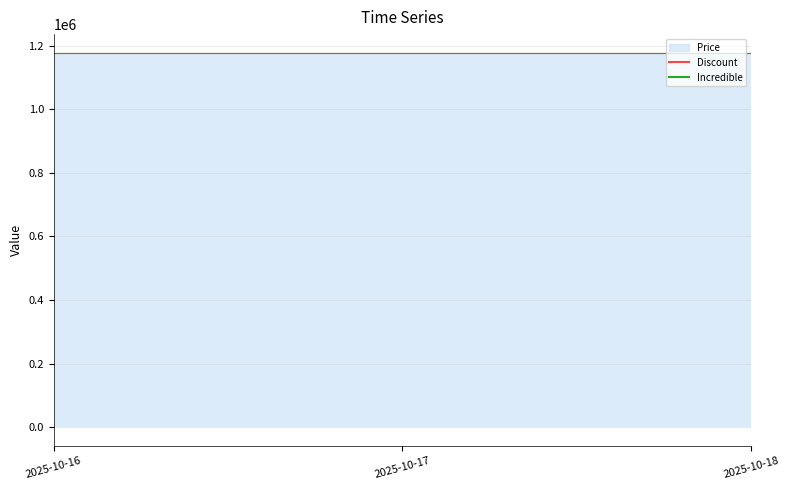

What is the average value of the Price series?

1177000